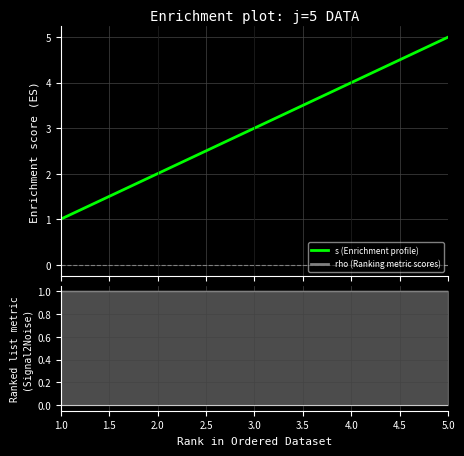

True or false: the data has more than 2 interior local peaks.

False